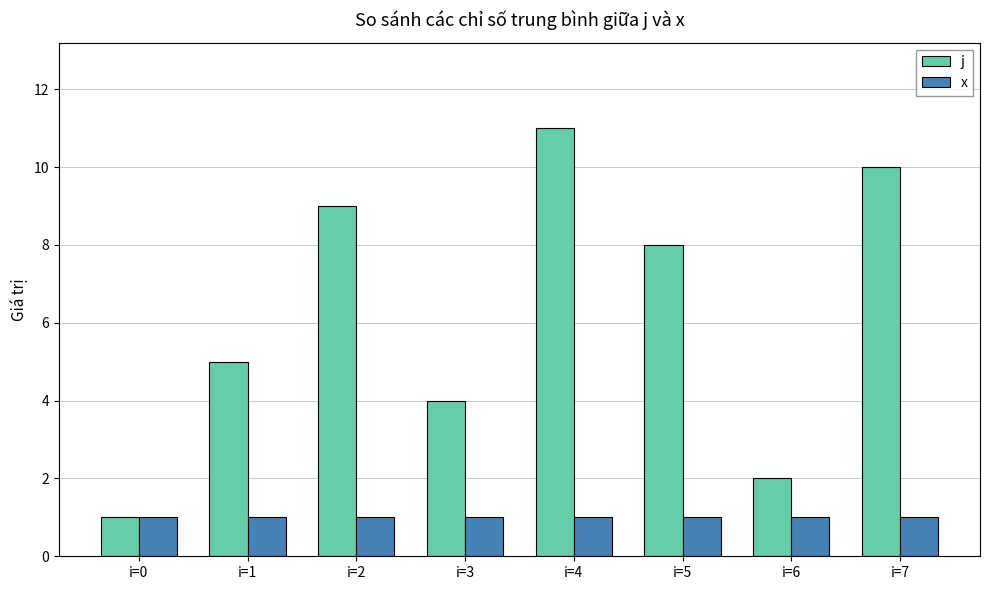

List the series in order of their overall mean, lowest first.

x, j